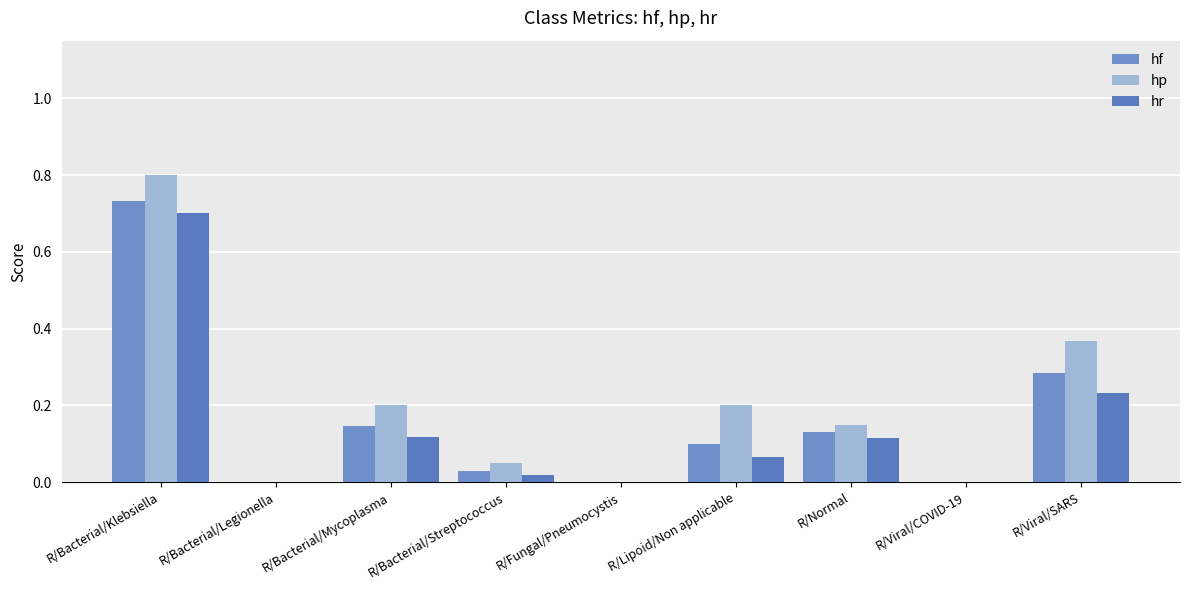

How many series are shown in this chart?

3